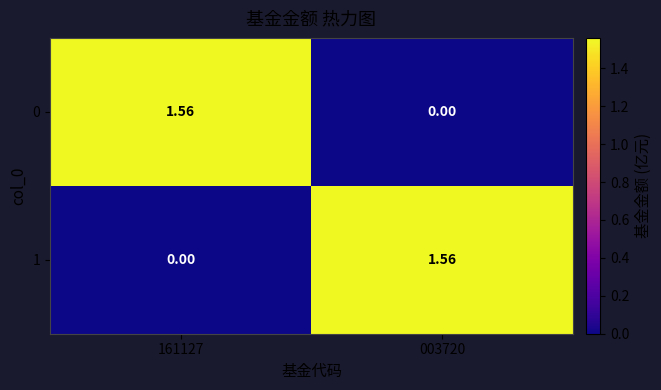

Reading left to right, transcribe all the data shown in this chart.

0: 161127=1.6	003720=0.0
1: 161127=0.0	003720=1.6